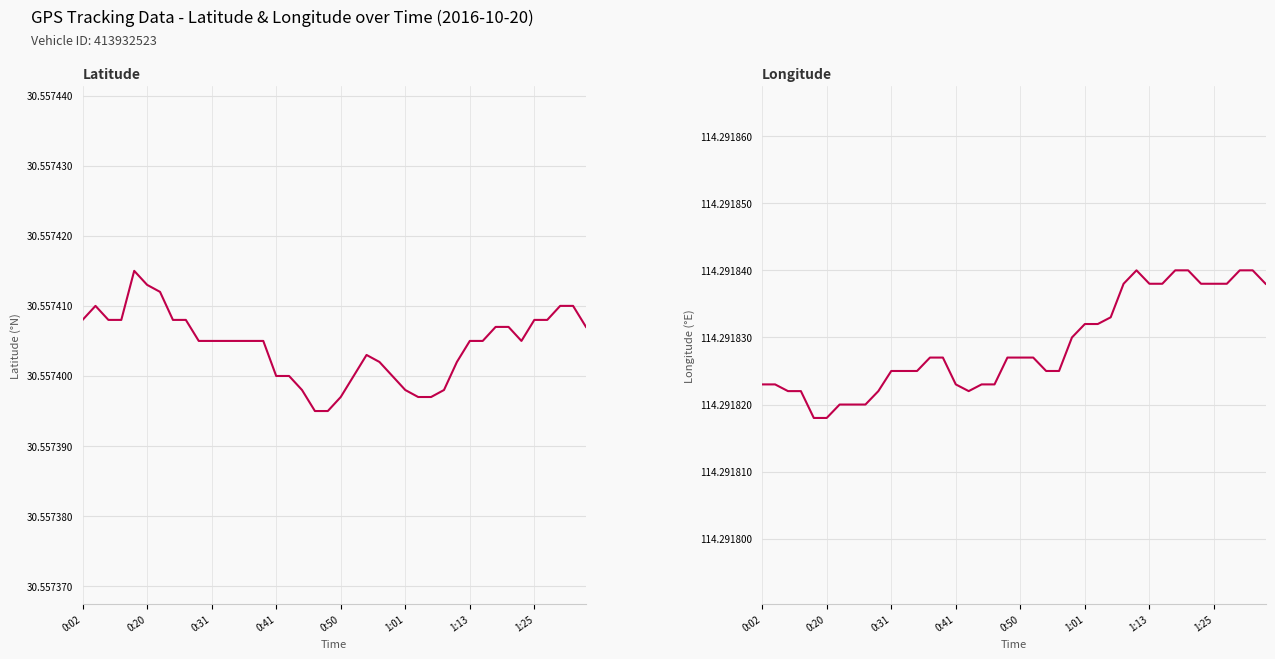

Rank the series by their average value, from highest to lowest.

longitude, latitude